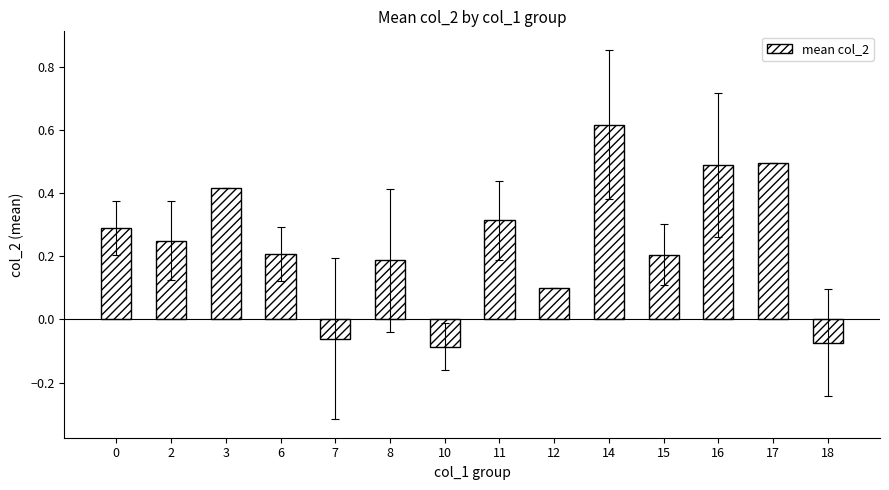

The value at 14 is 0.4. True or false?

False